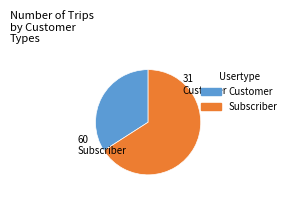

Does any single category account for the majority?

Yes